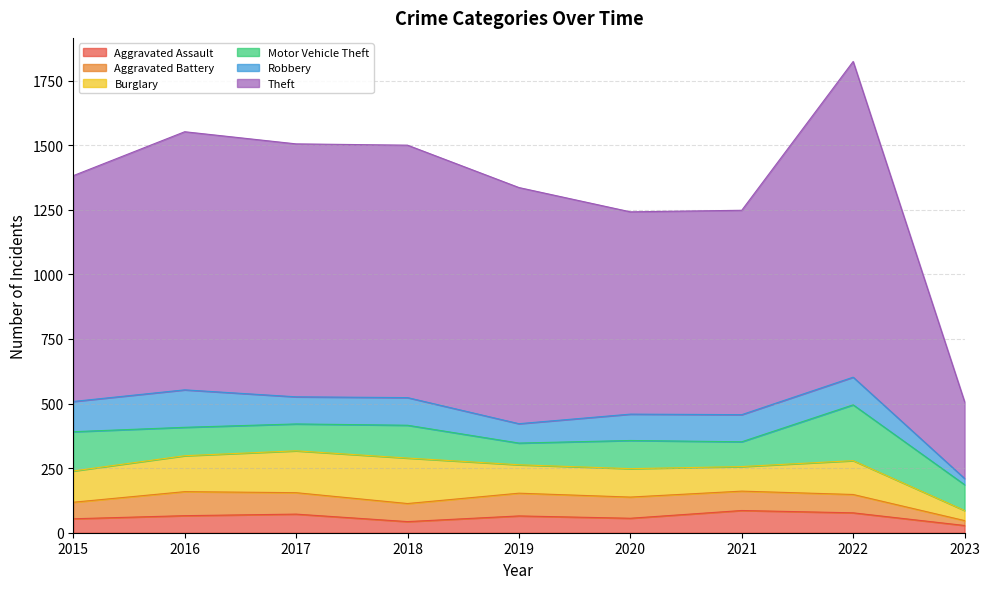

True or false: Theft and Burglary cross at least once.

False